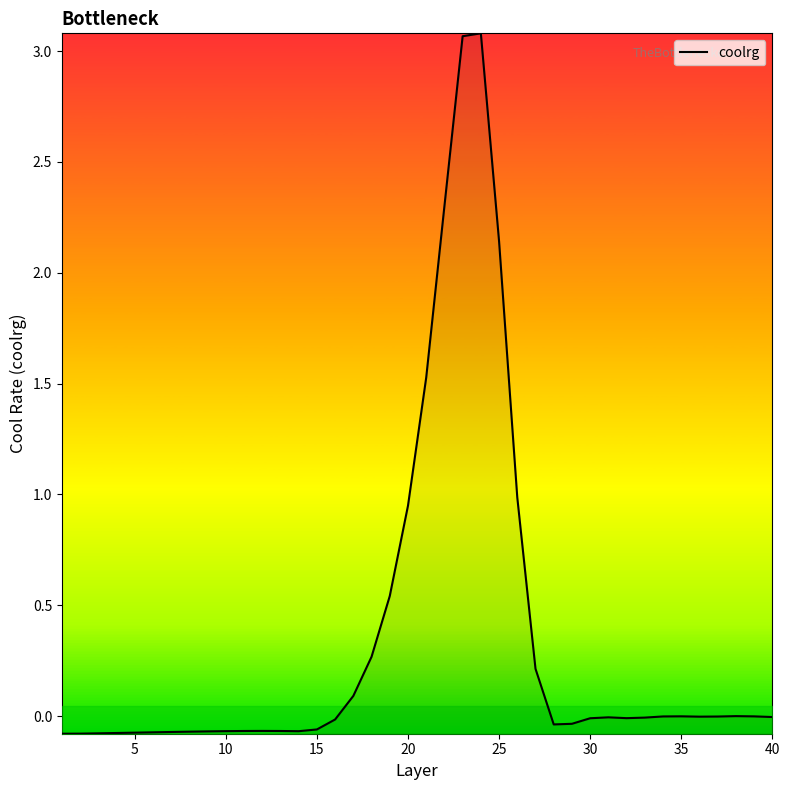

What is the difference between the maximum and minimum values?

3.2